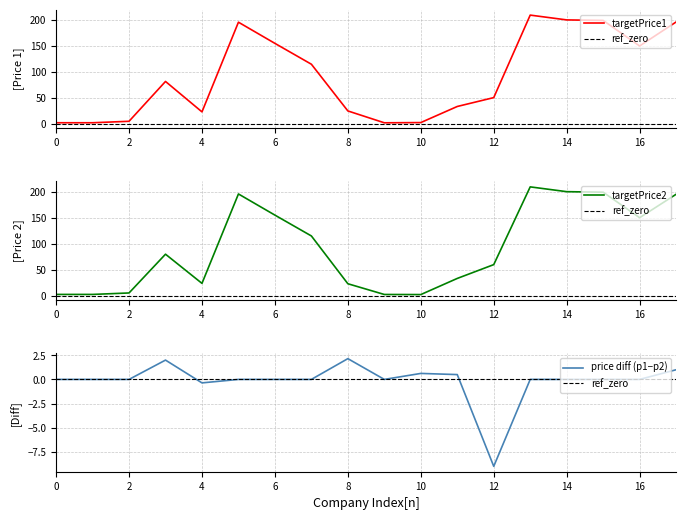

What is the label of the 15th point from the left?

14